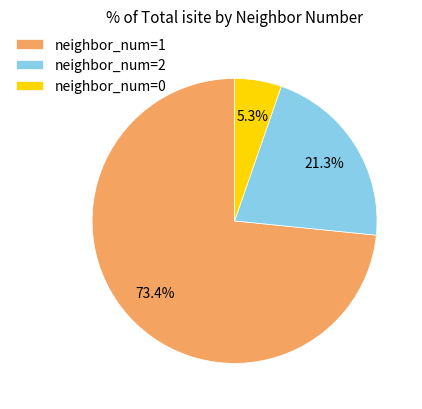

Rank the categories by value from highest to lowest.

neighbor_num=1, neighbor_num=2, neighbor_num=0